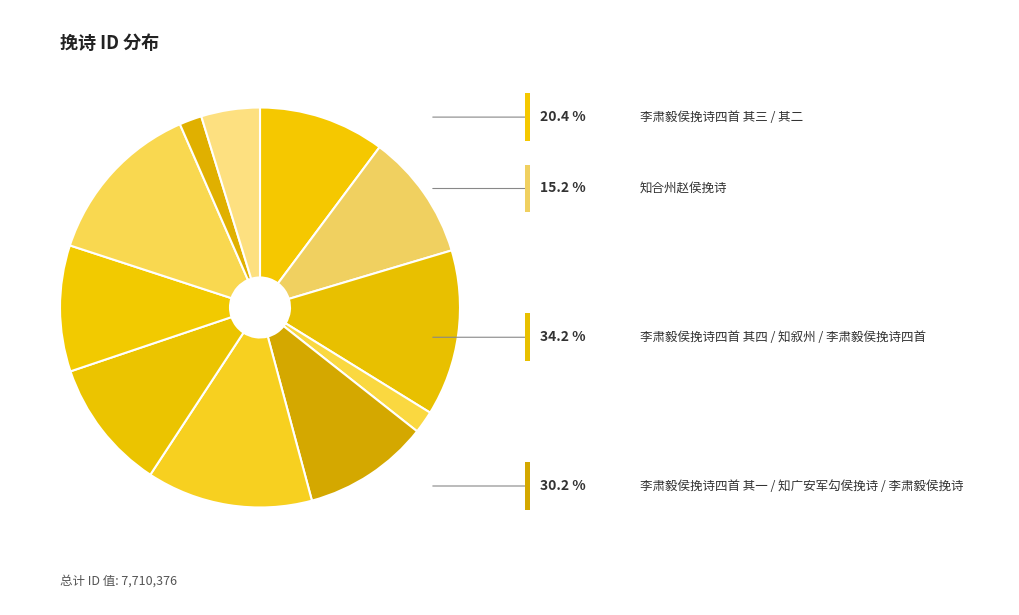

How many segments does this pie chart have?

11